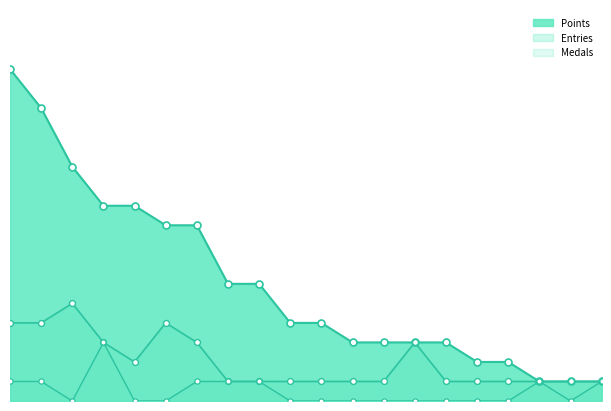

Which series has the largest total across all categories?

Points